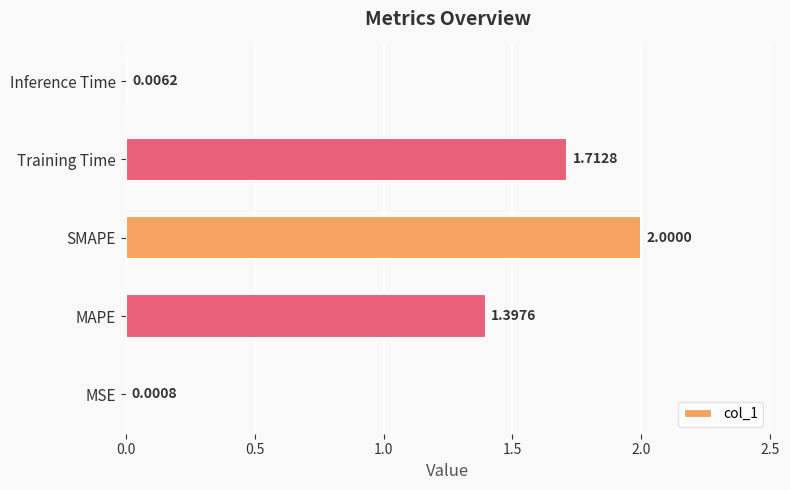

What is the change in value from MSE to MAPE?

+1.4